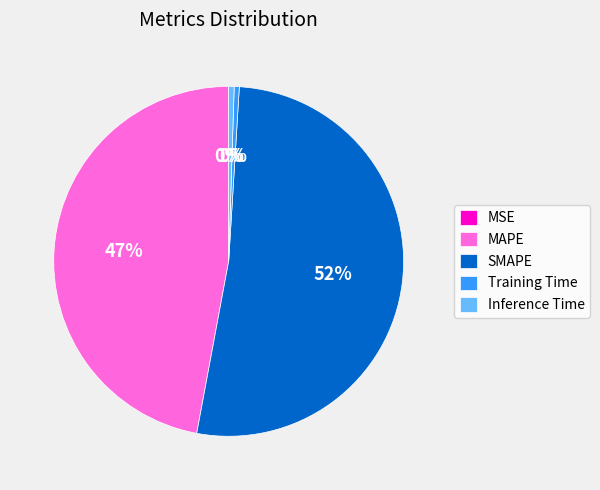

To the nearest percent, what portion does SMAPE represent?

52%